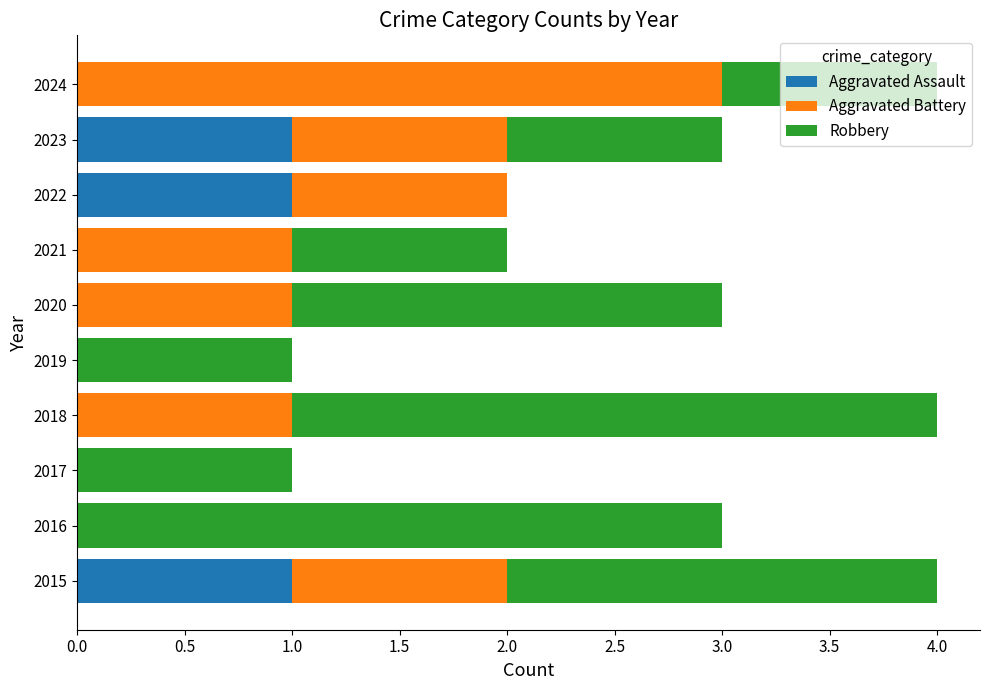

What are all the series names shown in the legend?

Aggravated Assault, Aggravated Battery, Robbery